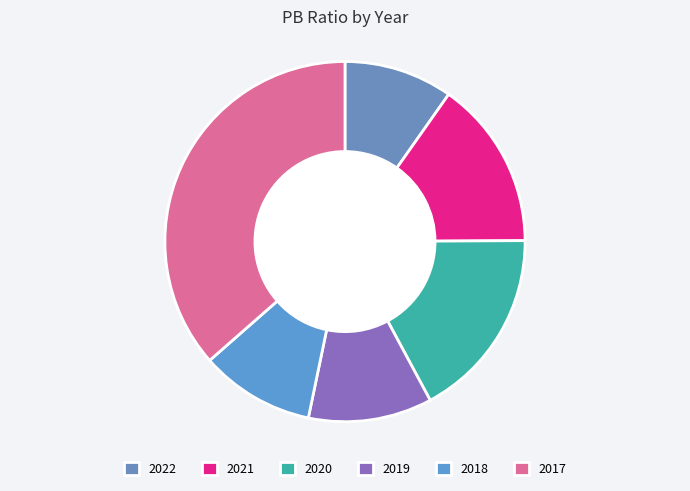

To the nearest percent, what percentage of the pie is 2020?

17%